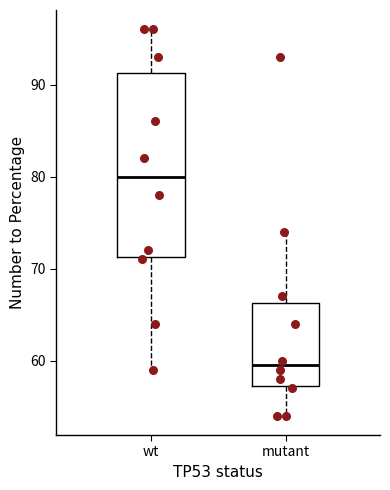

Which box is the tallest, from its lower edge to its upper edge?

wt